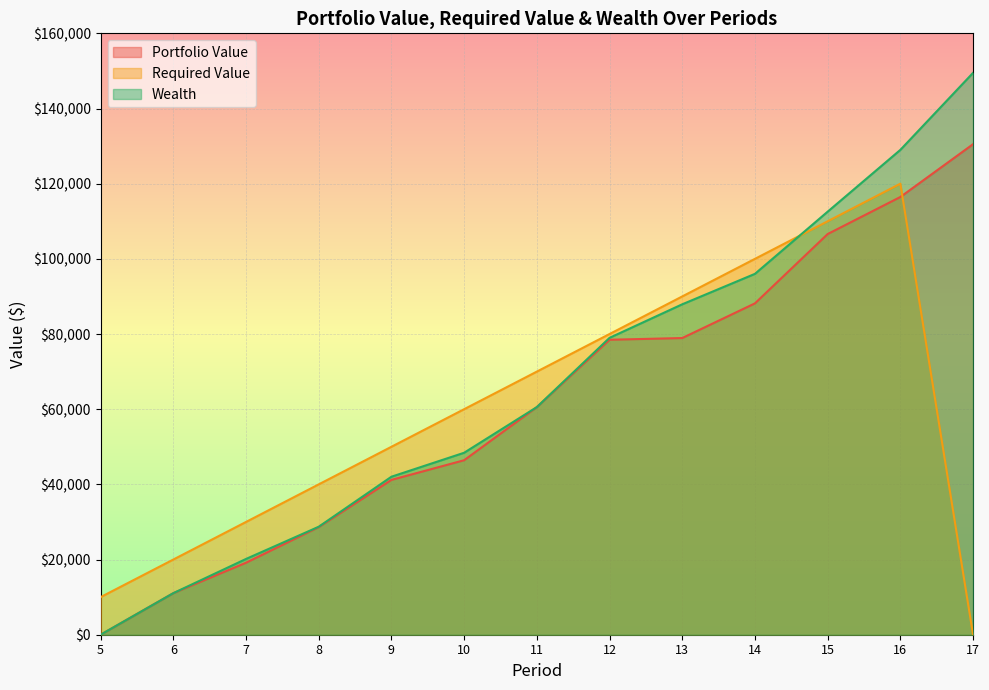

At which label does Required Value reach its minimum?

17